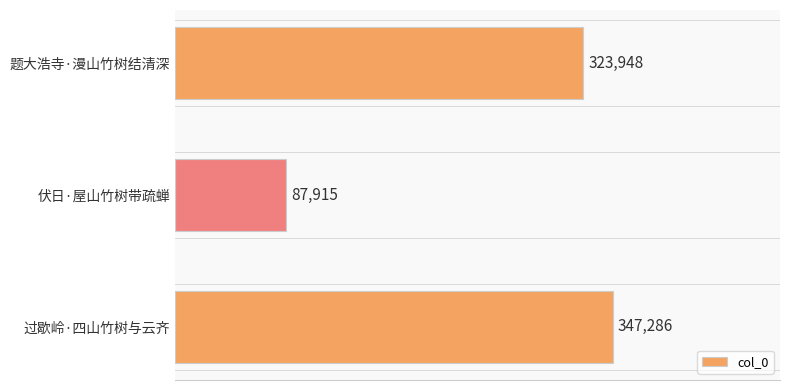

Rank the categories by value from lowest to highest.

伏日·屋山竹树带疏蝉, 题大浩寺·漫山竹树结清深, 过歇岭·四山竹树与云齐